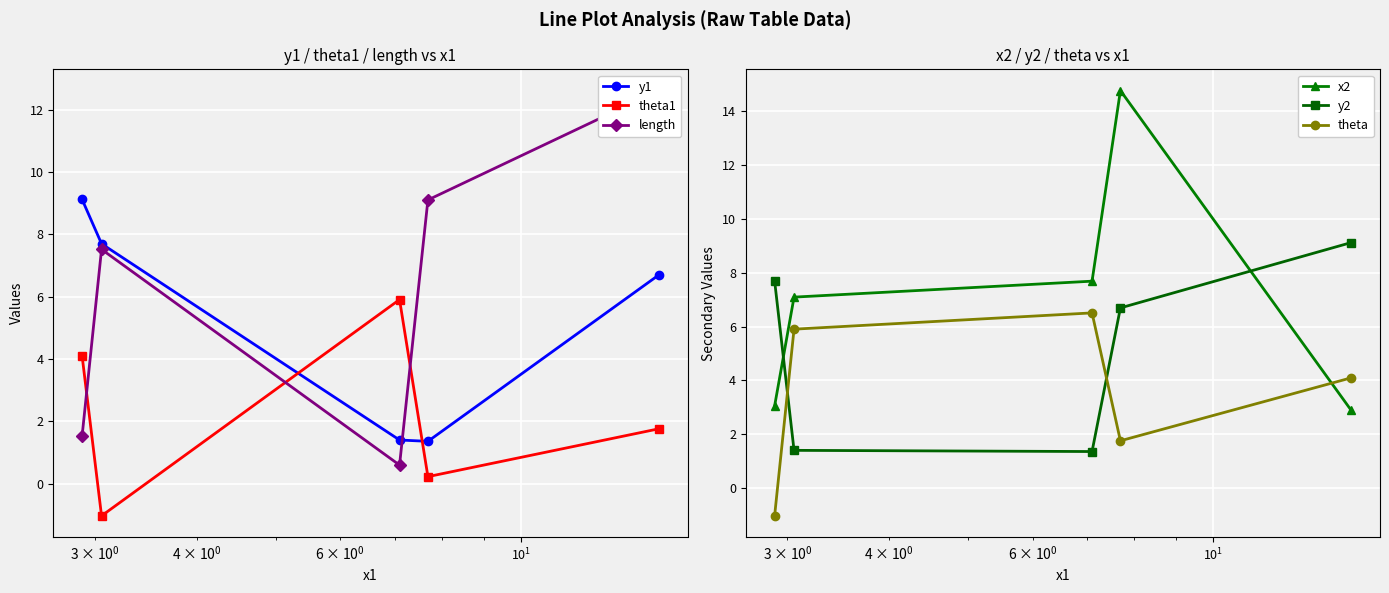

At how many categories does at least one series exceed 0?

5